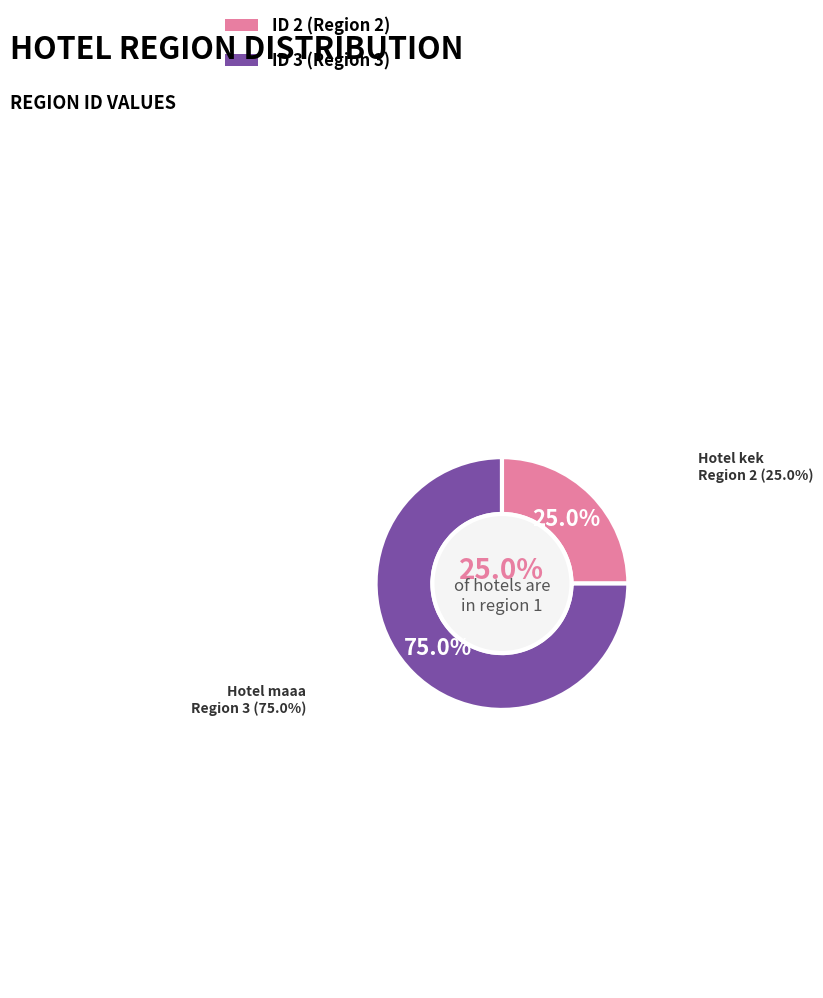

True or false: 3 accounts for 75% of the total.

True